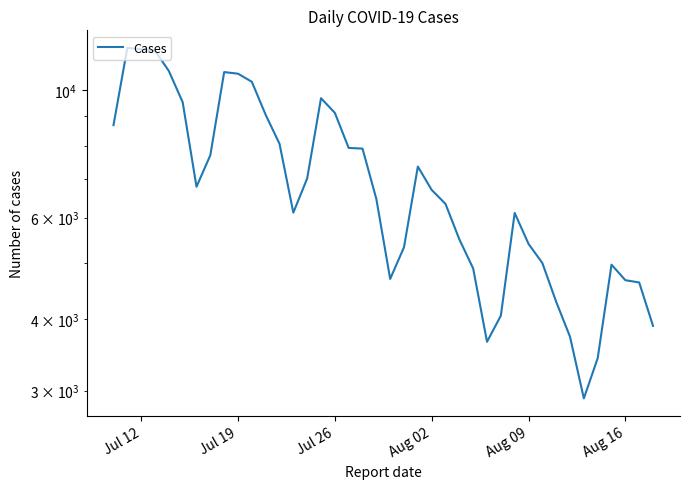

Which has a higher value, Aug 16 or 9?

9